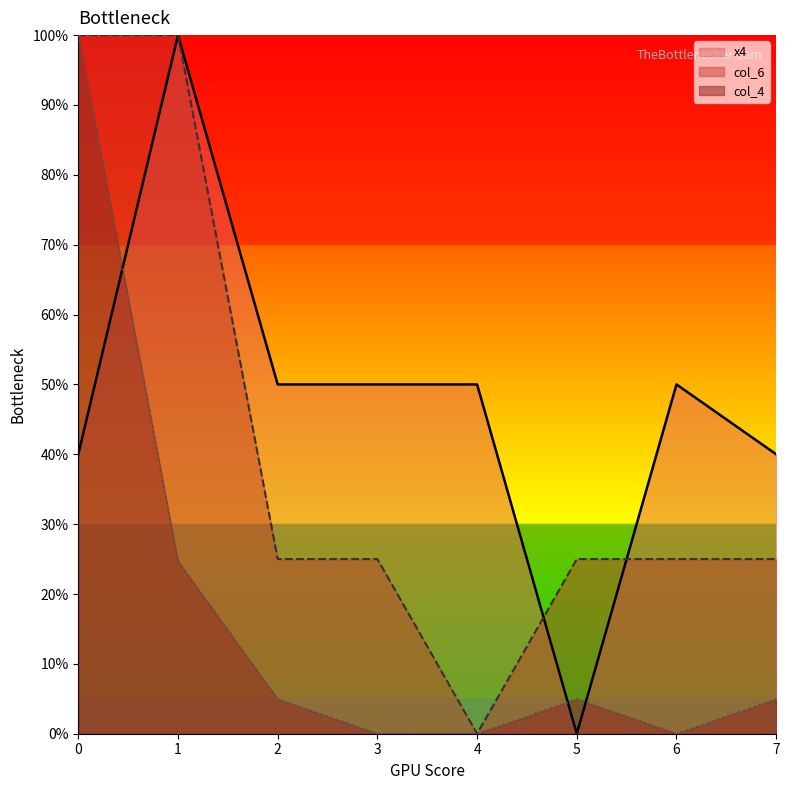

What is the maximum value for col_4?

100.0